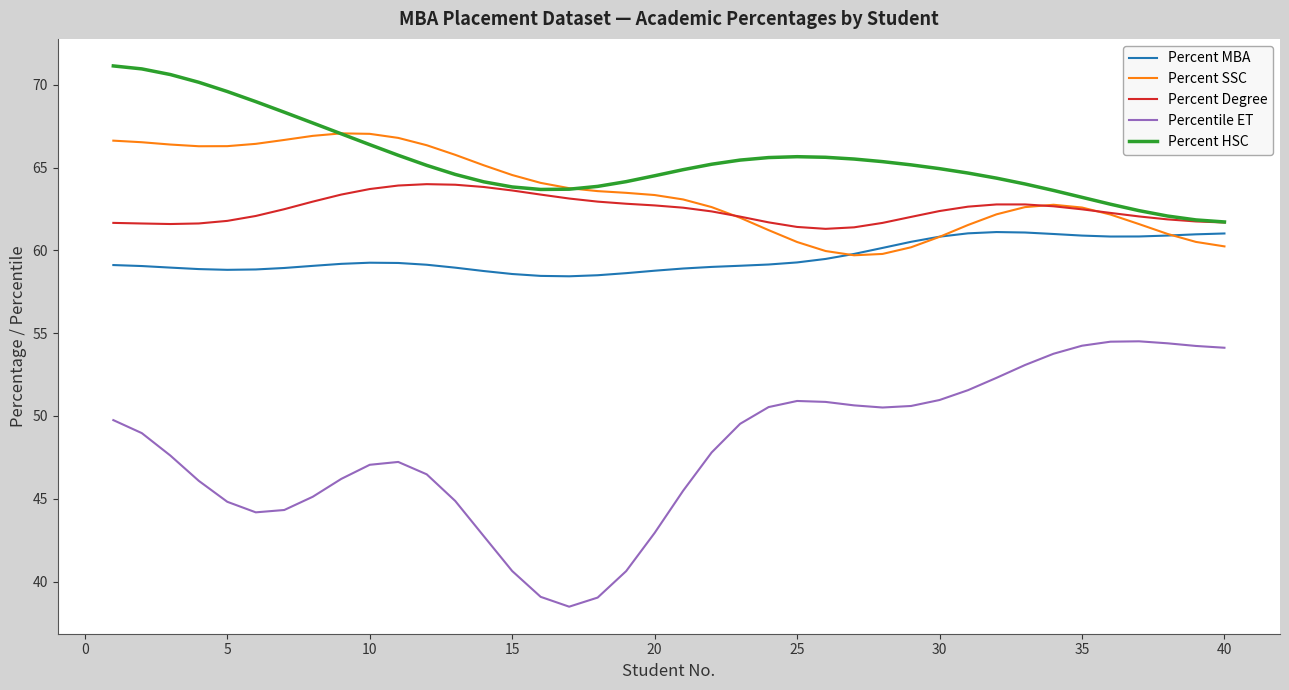

Which series has the largest total across all categories?

Percent HSC